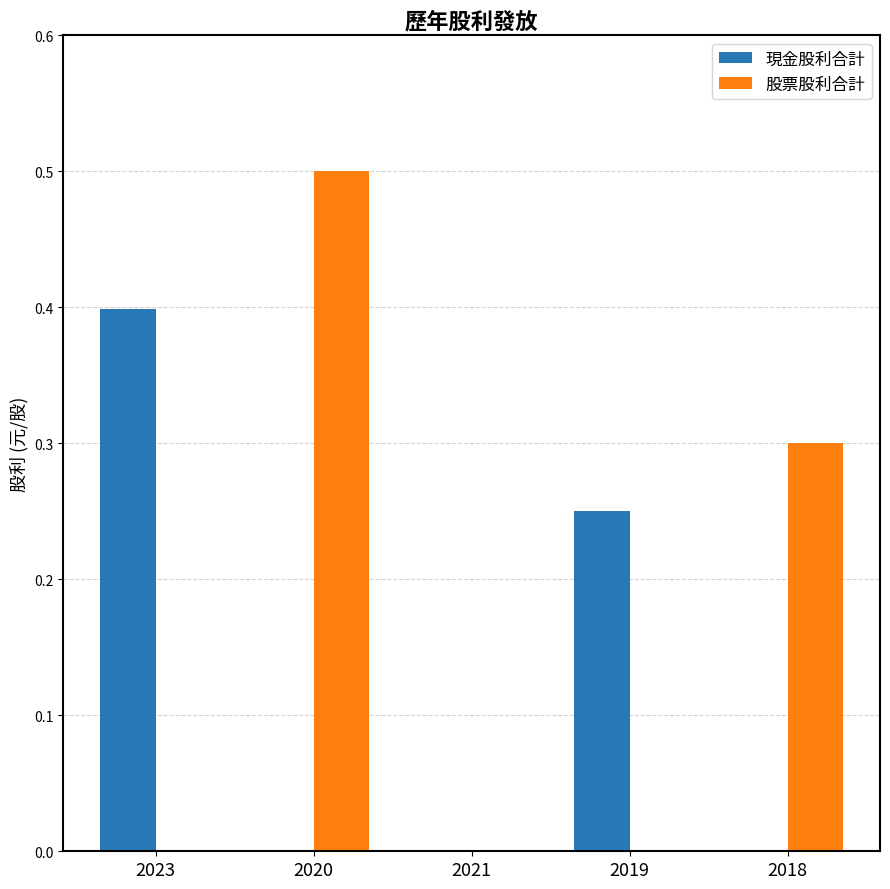

The value of 現金股利合計 at 2018 is 0.3. True or false?

False